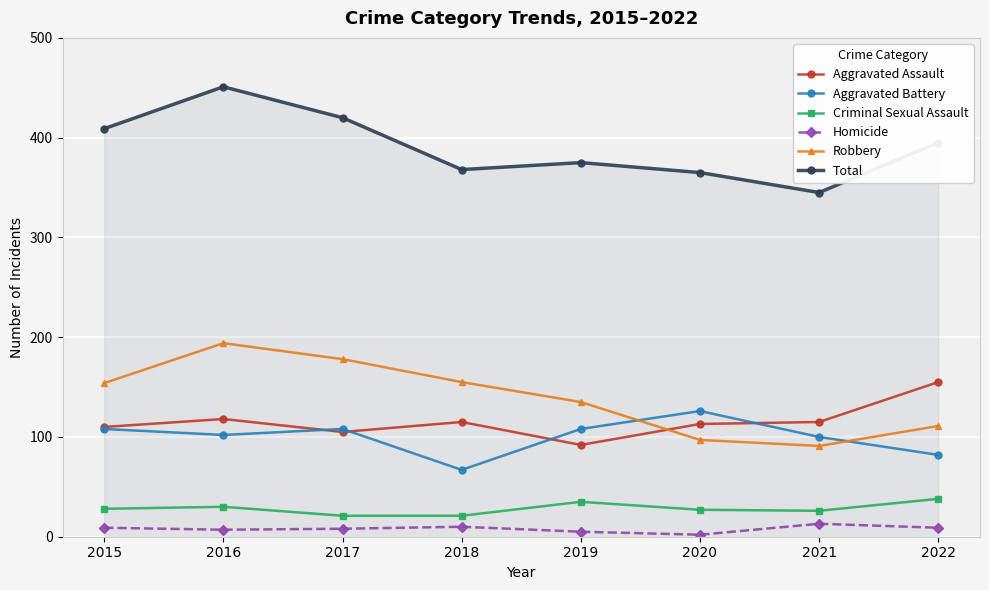

List the series in order of their peak value, lowest first.

Homicide, Criminal Sexual Assault, Aggravated Battery, Aggravated Assault, Robbery, Total